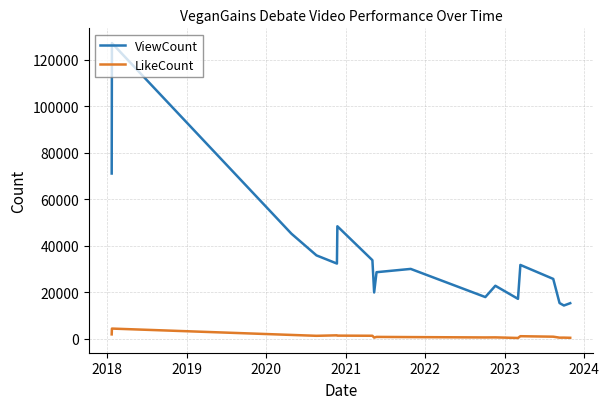

Which series has the largest total across all categories?

ViewCount